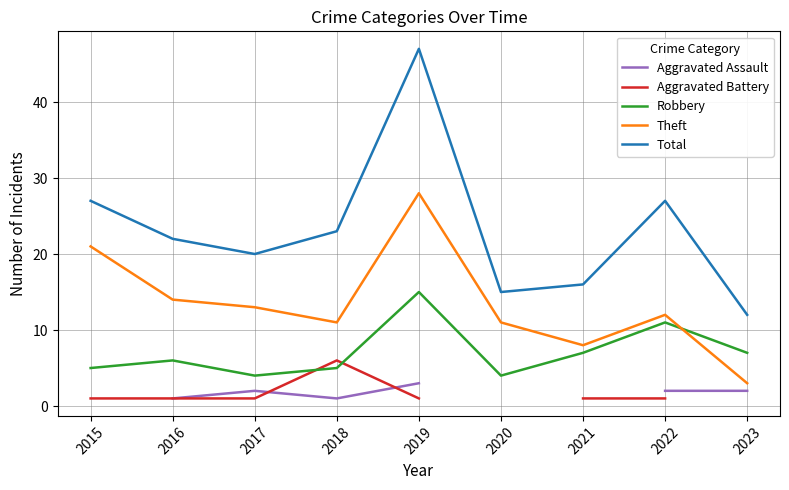

What is the highest value of the Robbery series?

15